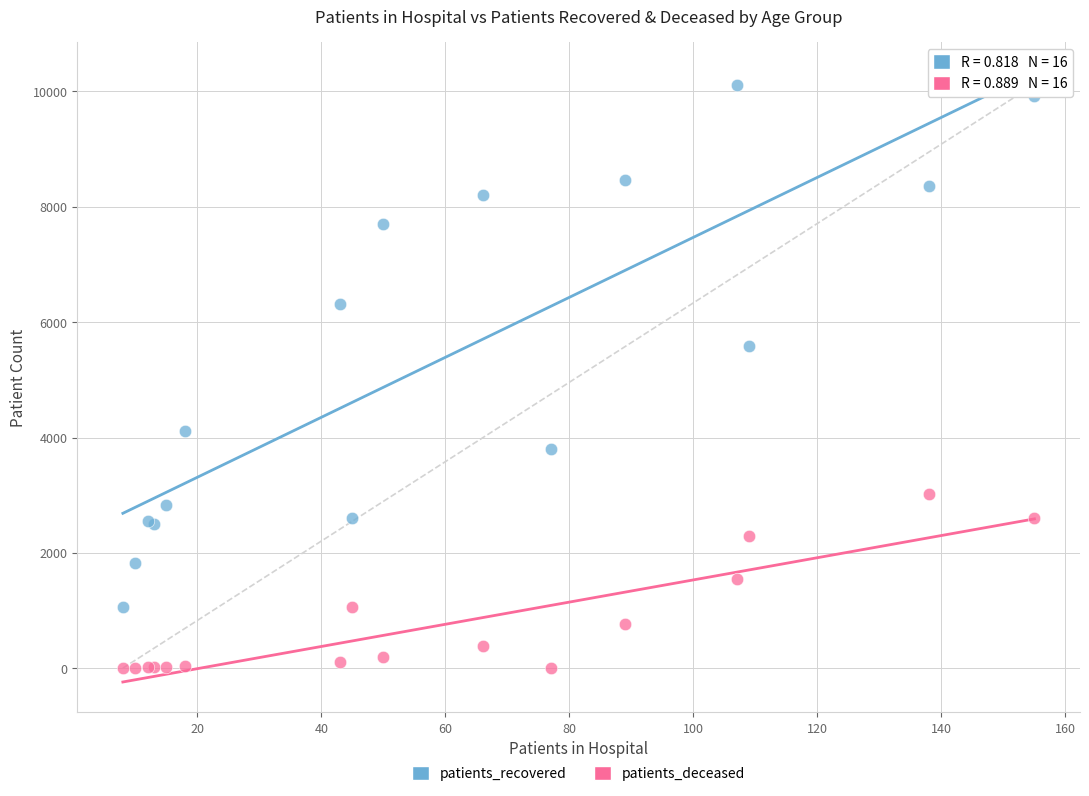

Which series contains the lowest Y value?

patients_deceased